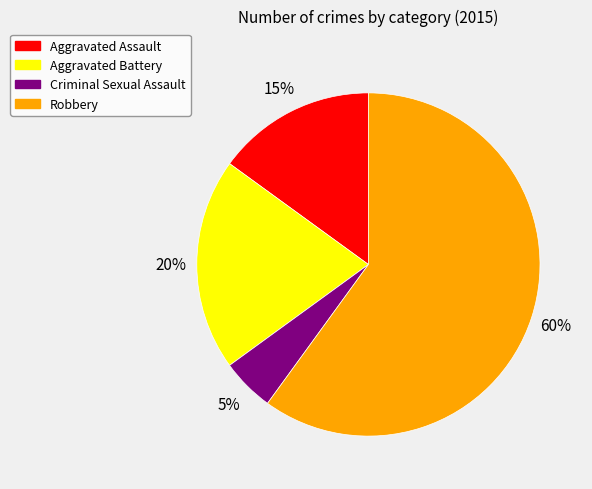

What is the majority slice?

Robbery